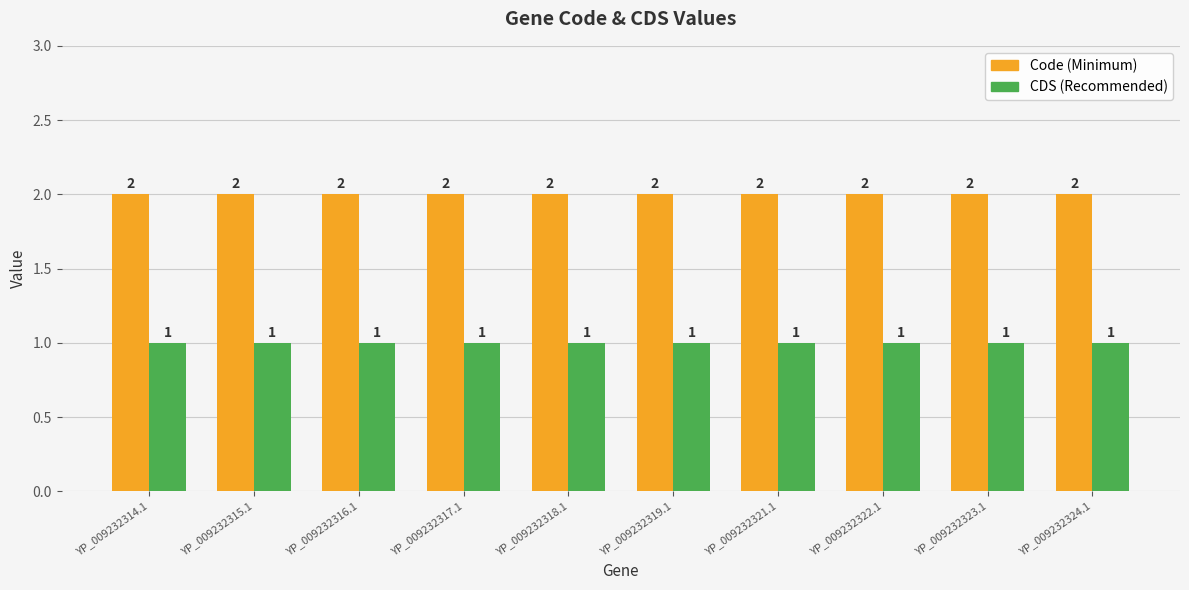

What is the total value across all series at YP_009232324.1?

3